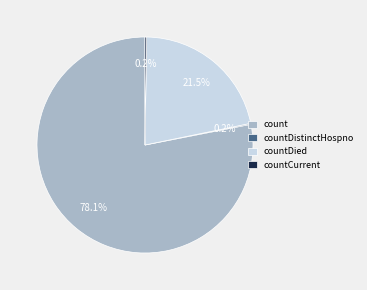

True or false: countDied accounts for 10% of the total.

False